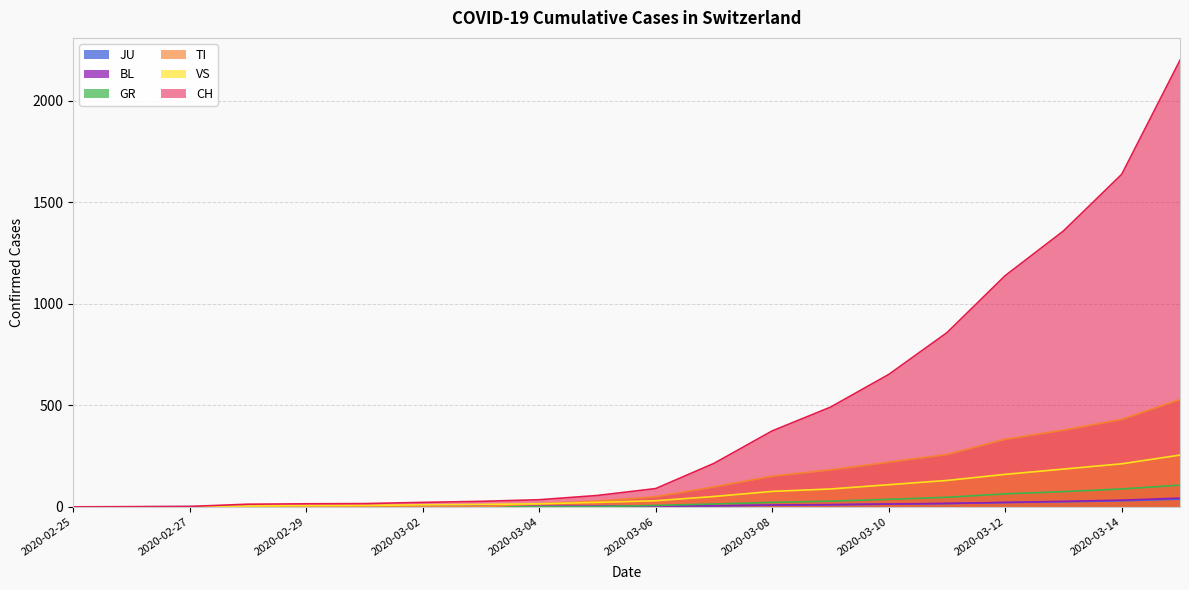

What is the highest value of the JU series?

38